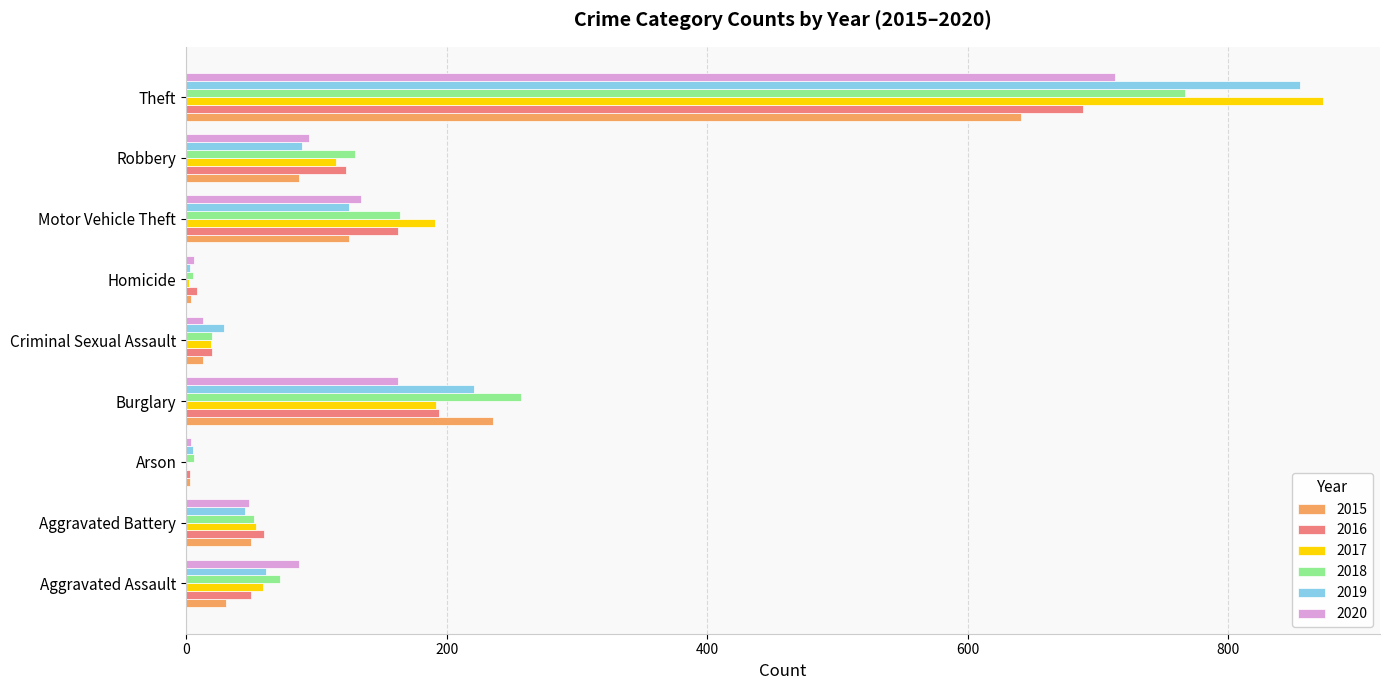

How many categories are shown in the chart?

9